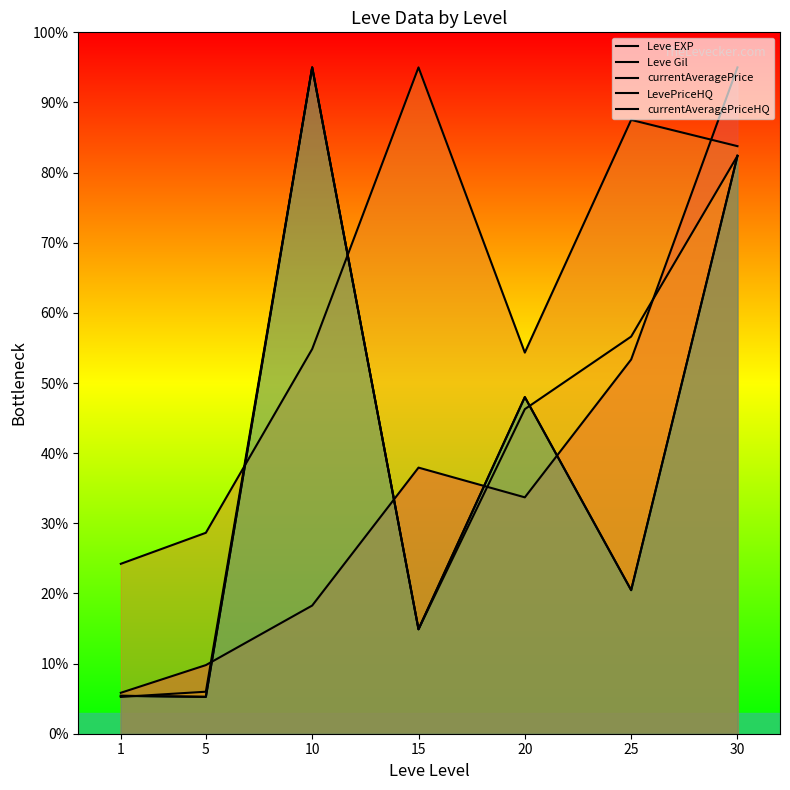

What is the approximate value of Leve EXP at 1?

5.8